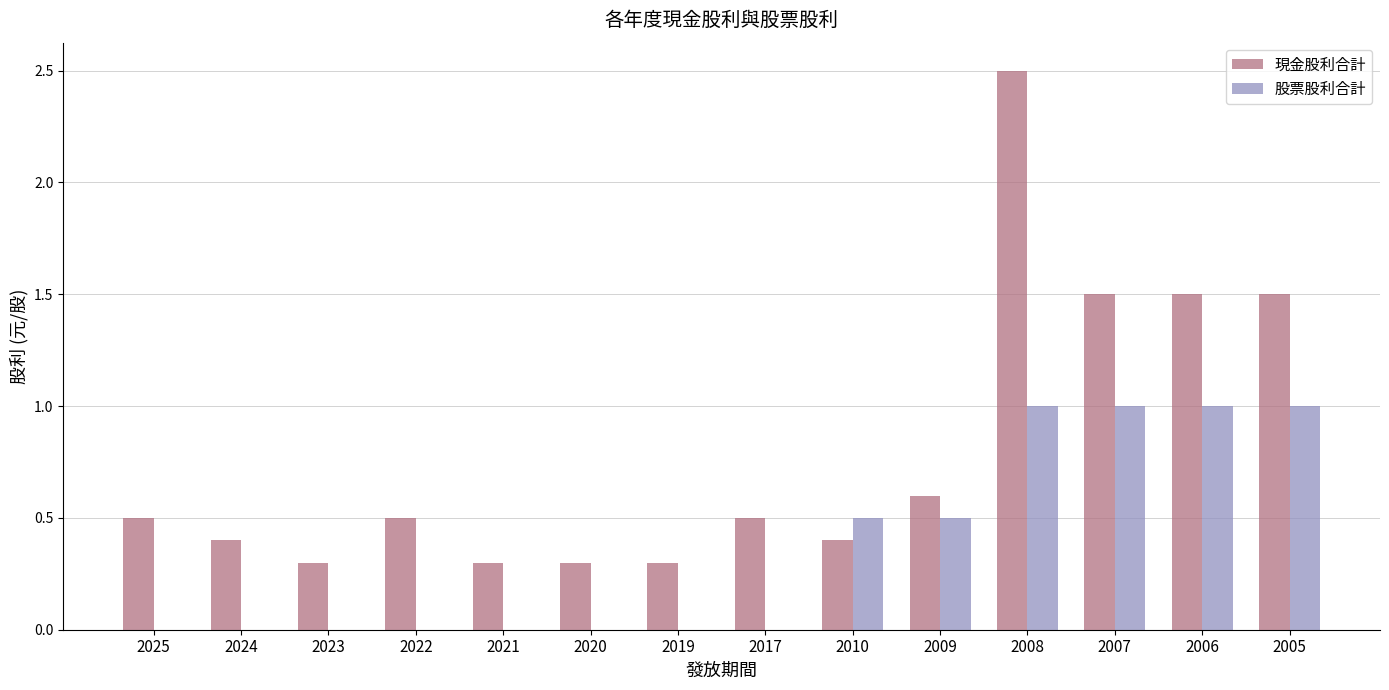

Which category has the highest value in the 現金股利合計 series?

2008